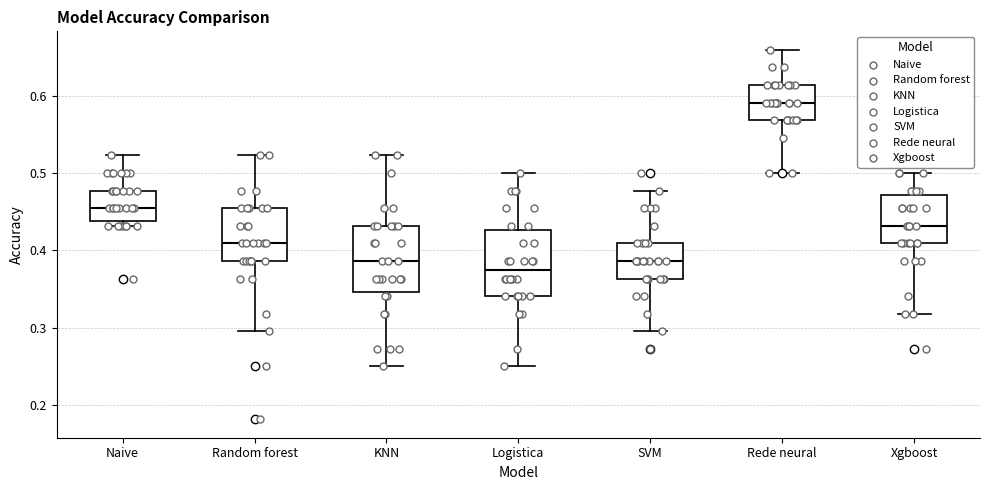

Which box's median line is the highest?

Rede neural